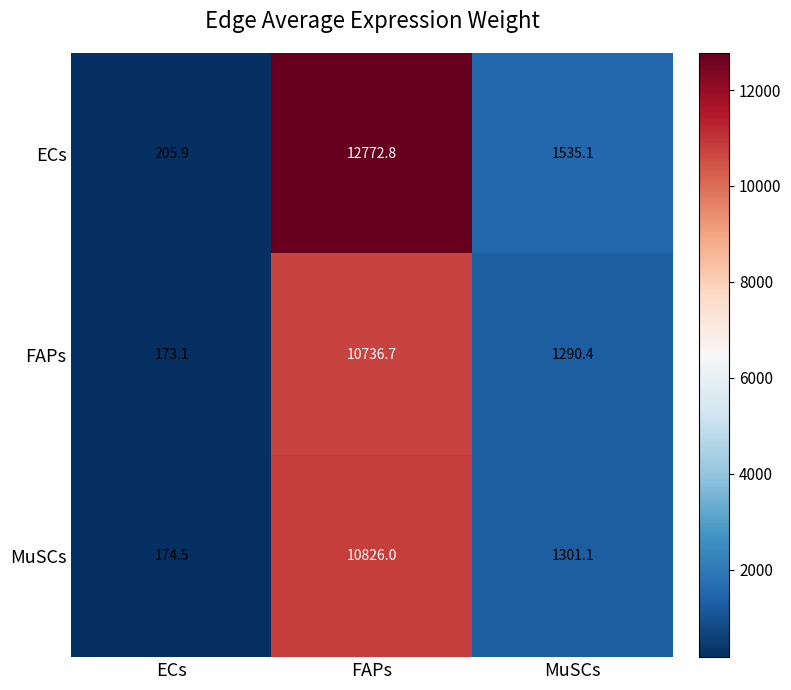

What is the maximum value shown in the chart?

12772.8